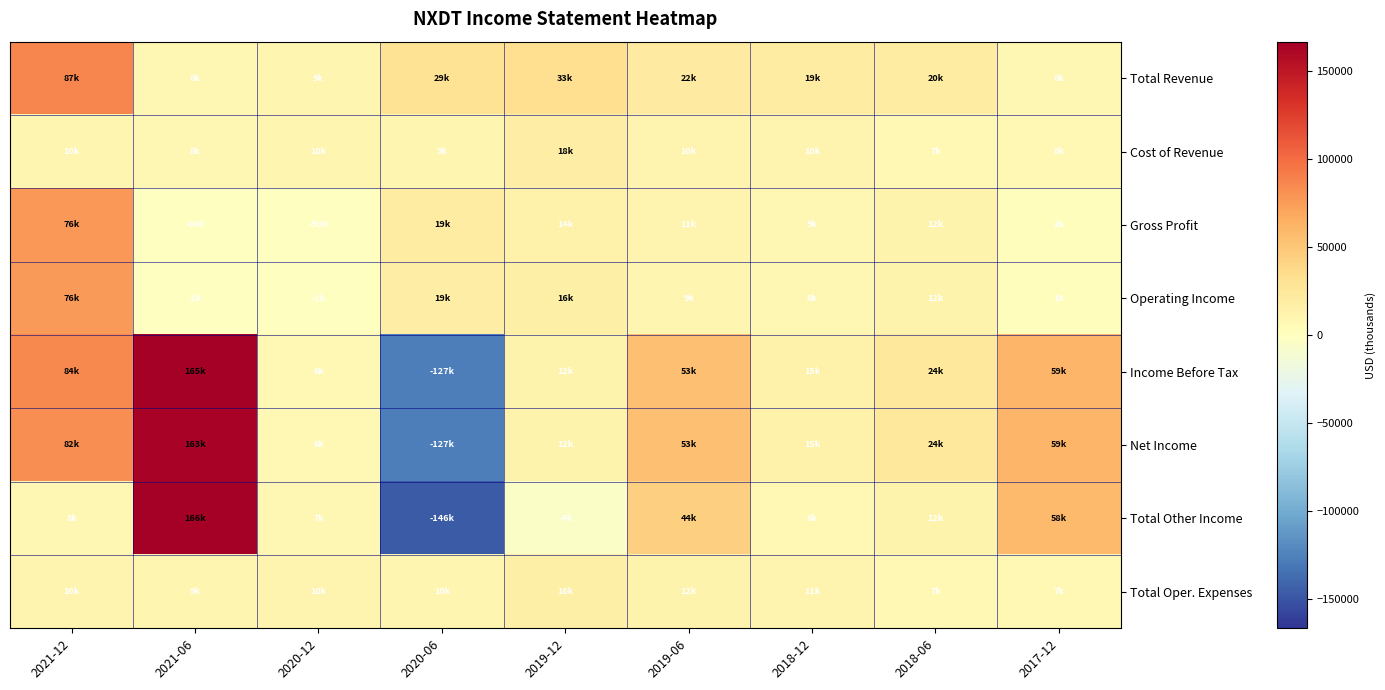

What is the sum of all Total Oper. Expenses values?

95600